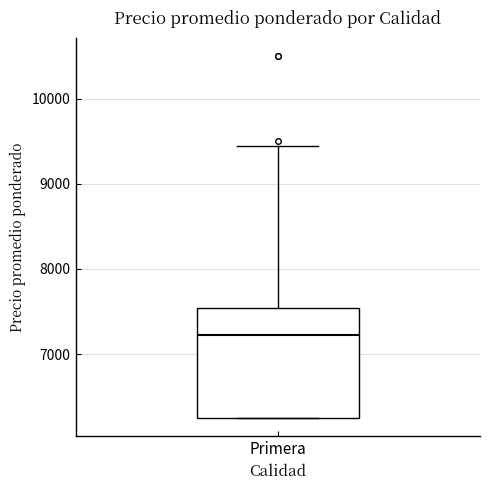

Read this box plot against the y-axis: the position of the median line, the range covered by the box, and the ends of both whiskers. The values are not printed on the chart, so give them approximately, as read against the axis.

median 7200, box 6300 to 7500, whiskers 6300 to 9400